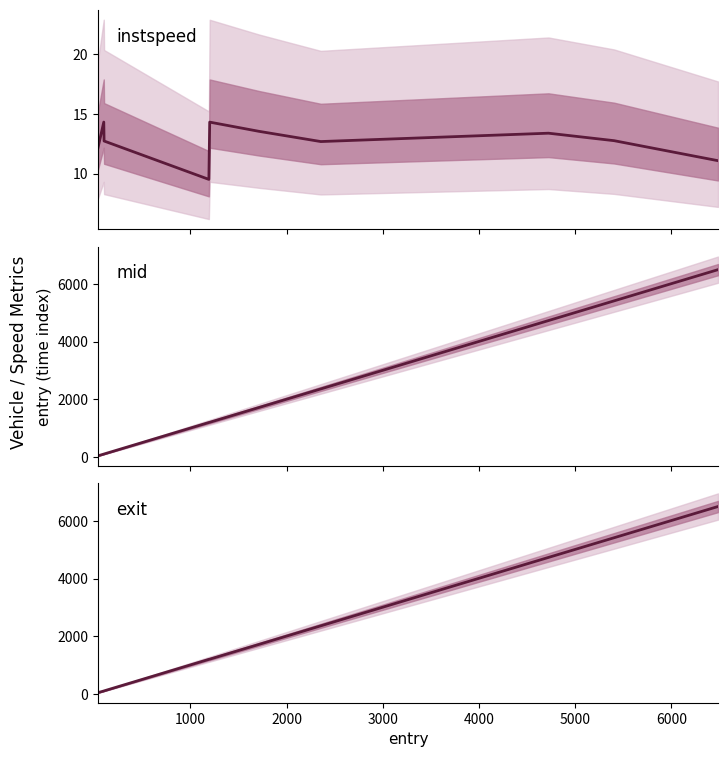

Reading left to right, list all the values displayed in this chart.

instspeed: 12.2	14.3	12.7	9.5	14.3	13.5	12.7	13.4	12.8	11.1
mid: 44.3	103.6	107.2	1197.4	1204.6	1718.4	2359.4	4726.3	5408.1	6488.4
exit: 51.9	108.7	113.0	1204.6	1211.0	1723.6	2364.9	4732.8	5413.6	6494.6